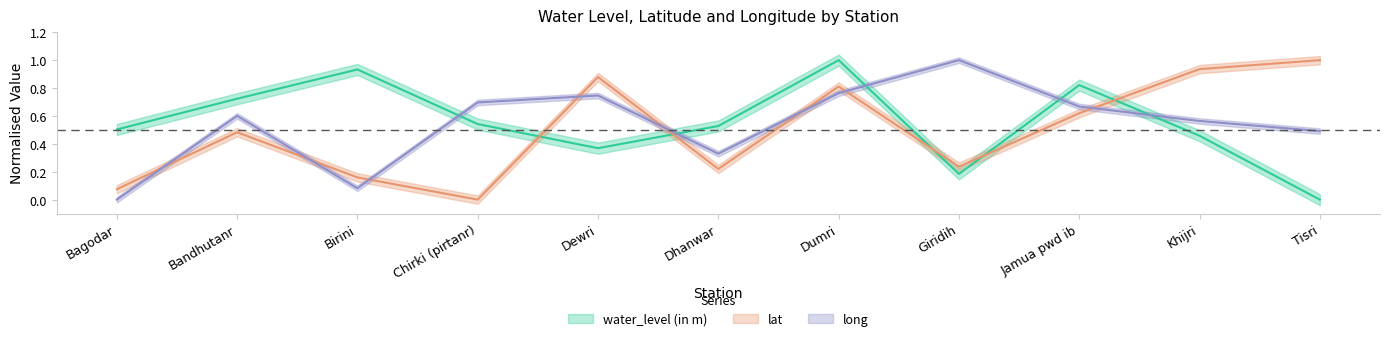

Which category has the lowest value across all series?

Tisri